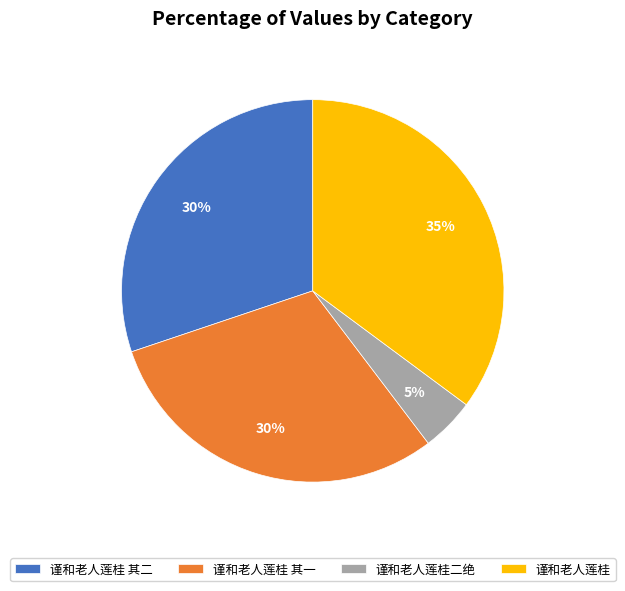

What is the largest slice in the pie chart?

谨和老人莲桂